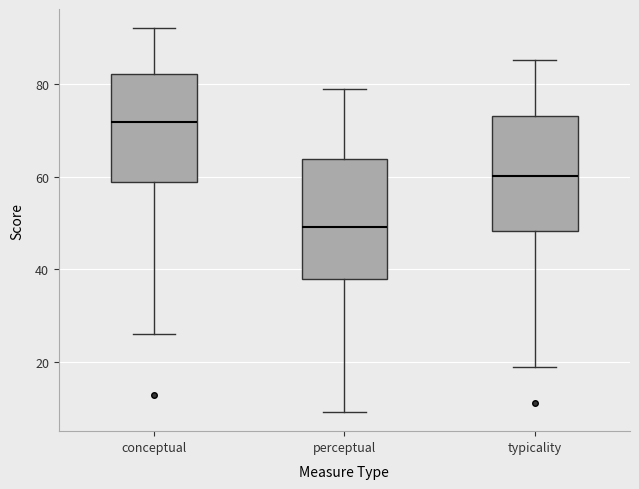

Where does the upper whisker of the box for perceptual end on the y-axis? The values are not printed on the chart, so give them approximately, as read against the axis.

80